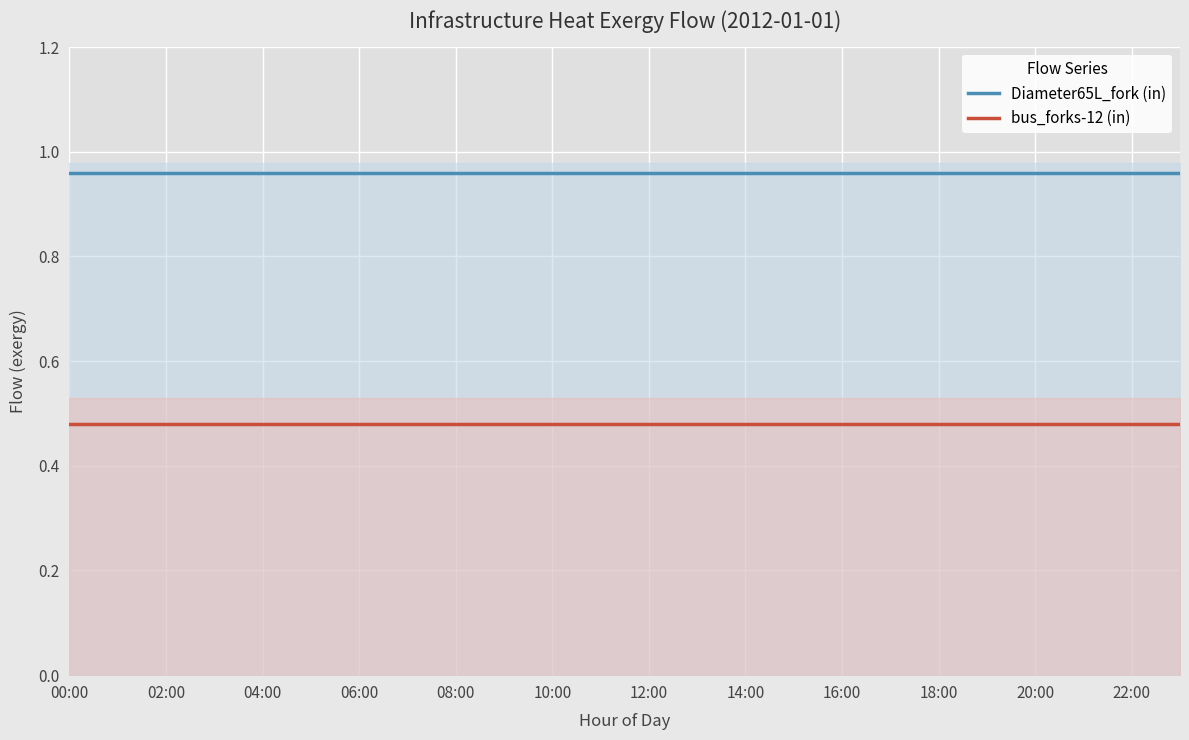

What is the minimum value for bus_forks-12 (in)?

0.5